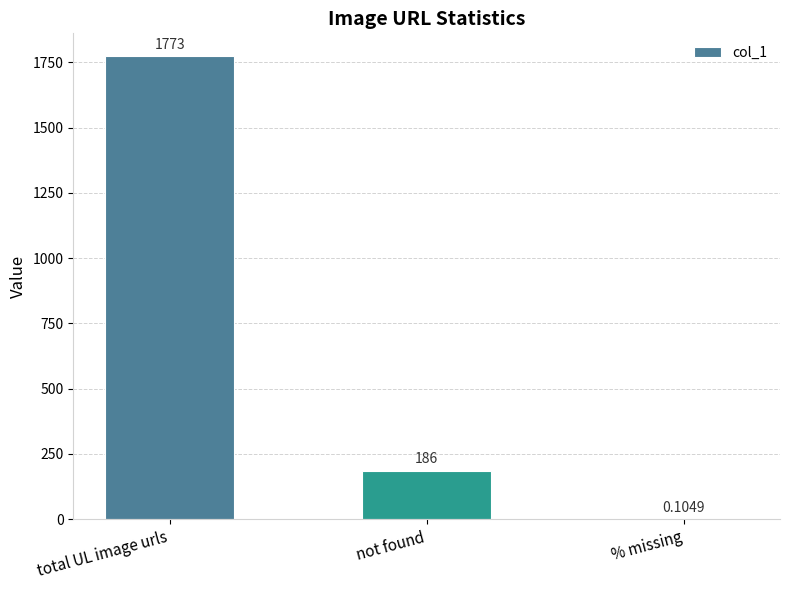

How many distinct data groups are displayed?

1